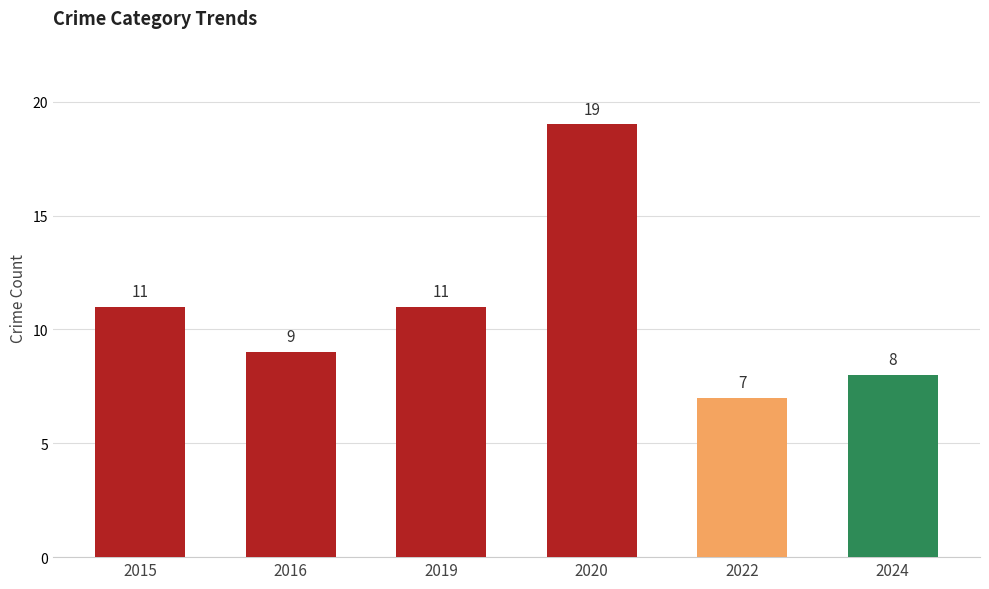

What is the value of the 6th bar from the left?

8